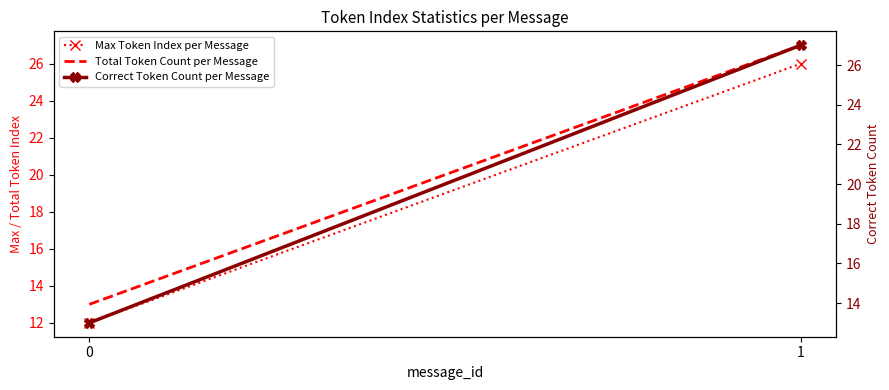

Does the chart have visible grid lines?

No